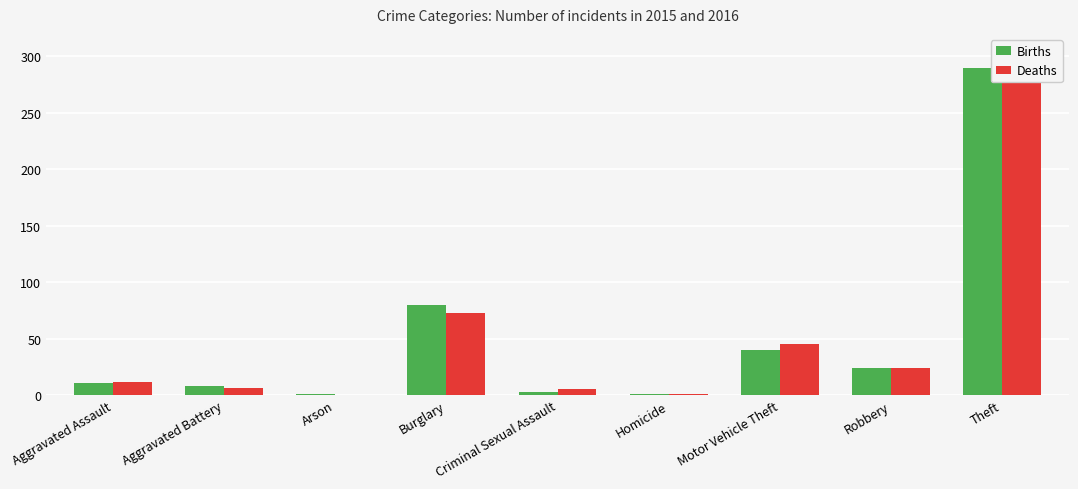

The value of Deaths at Burglary is 73. True or false?

True